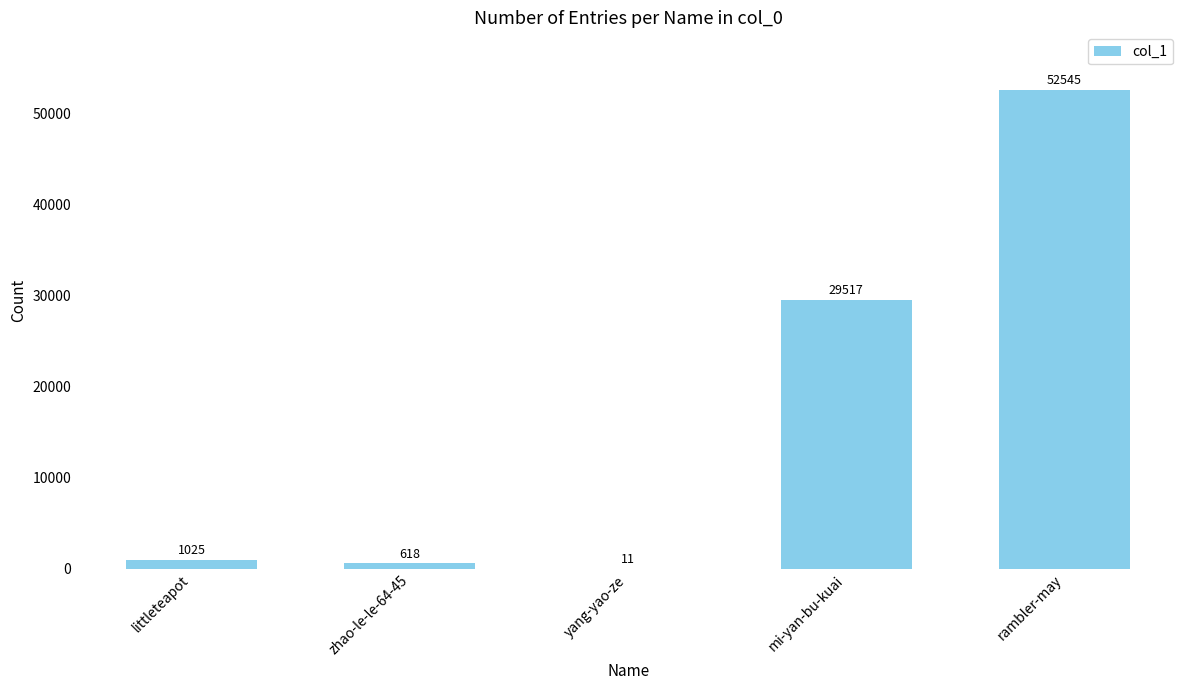

How many categories are shown in the chart?

5